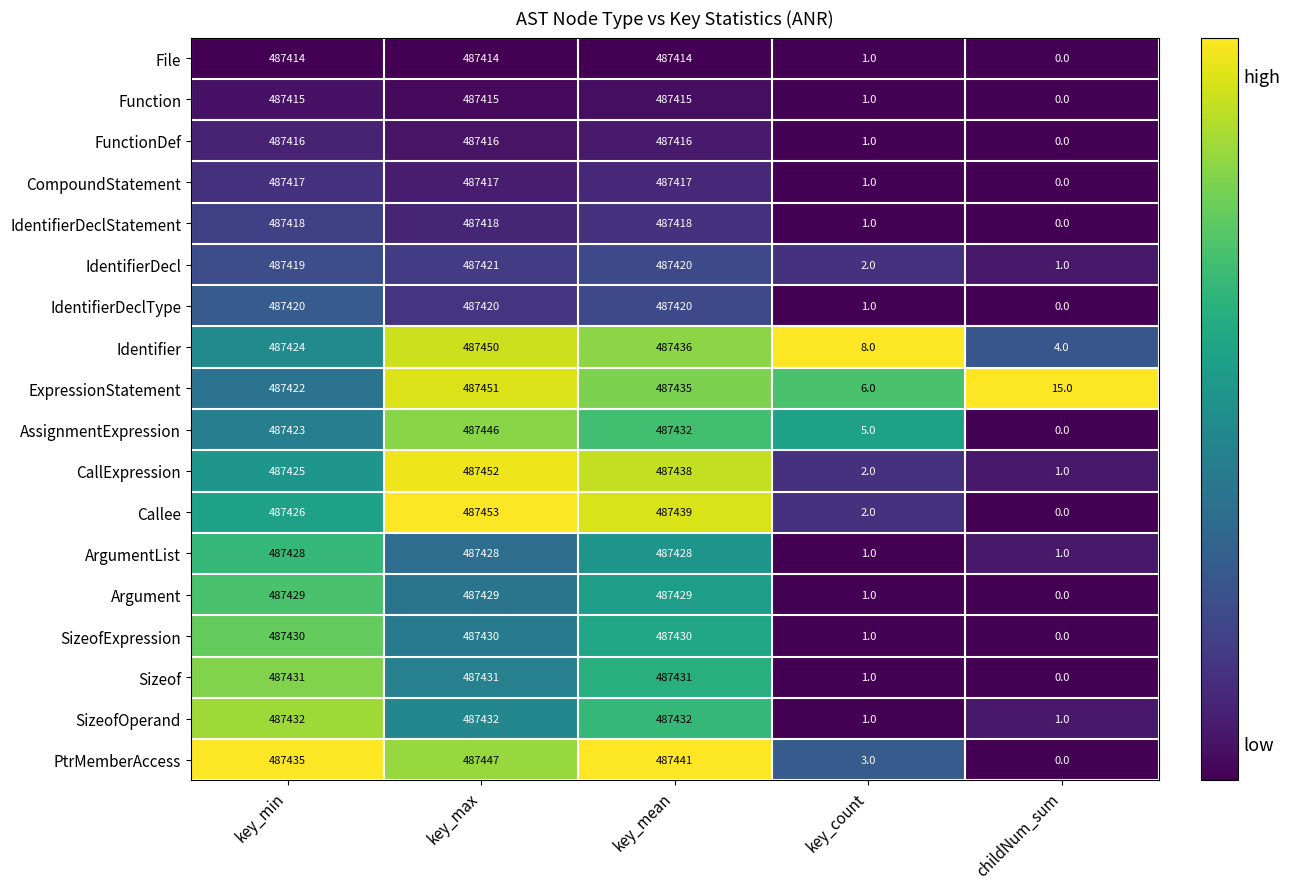

At which category does the chart reach its peak across all series?

key_max